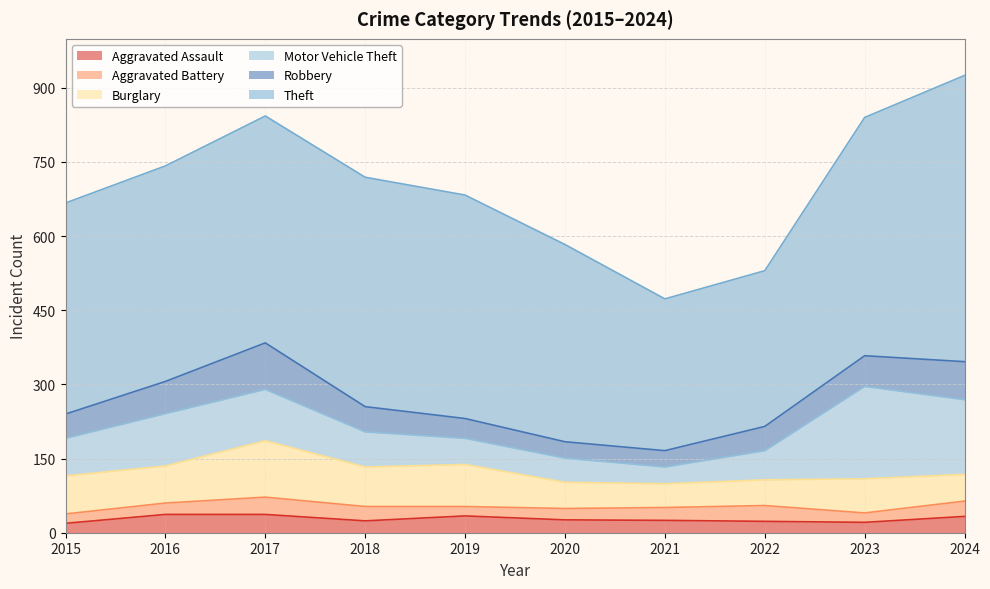

How many interior local valleys does the Burglary series have?

3